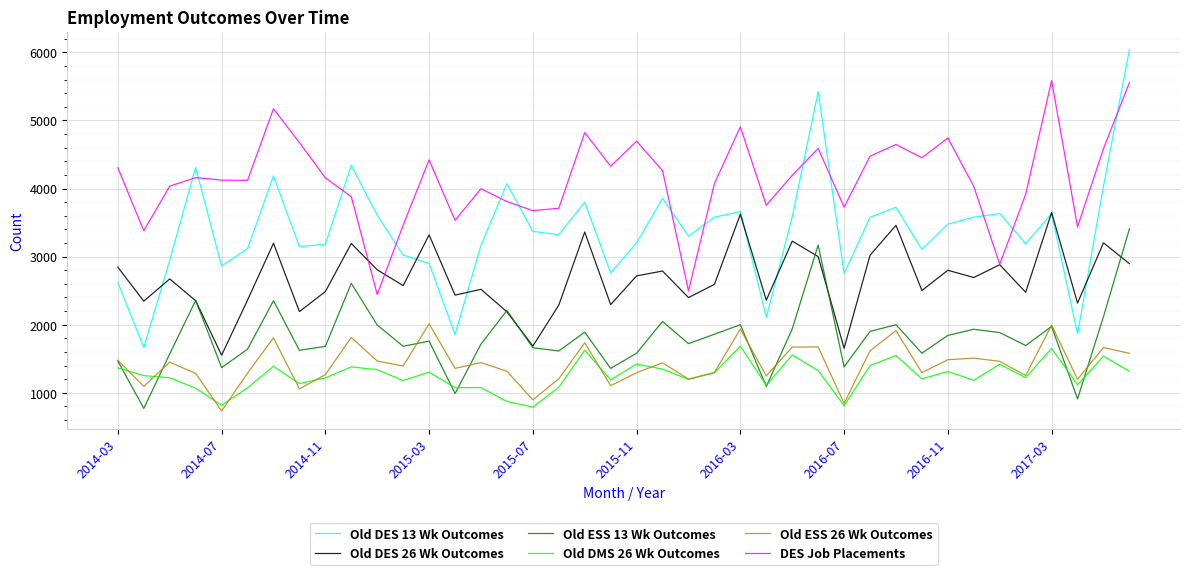

Which series has the largest range (max minus min)?

Old DES 13 Wk Outcomes